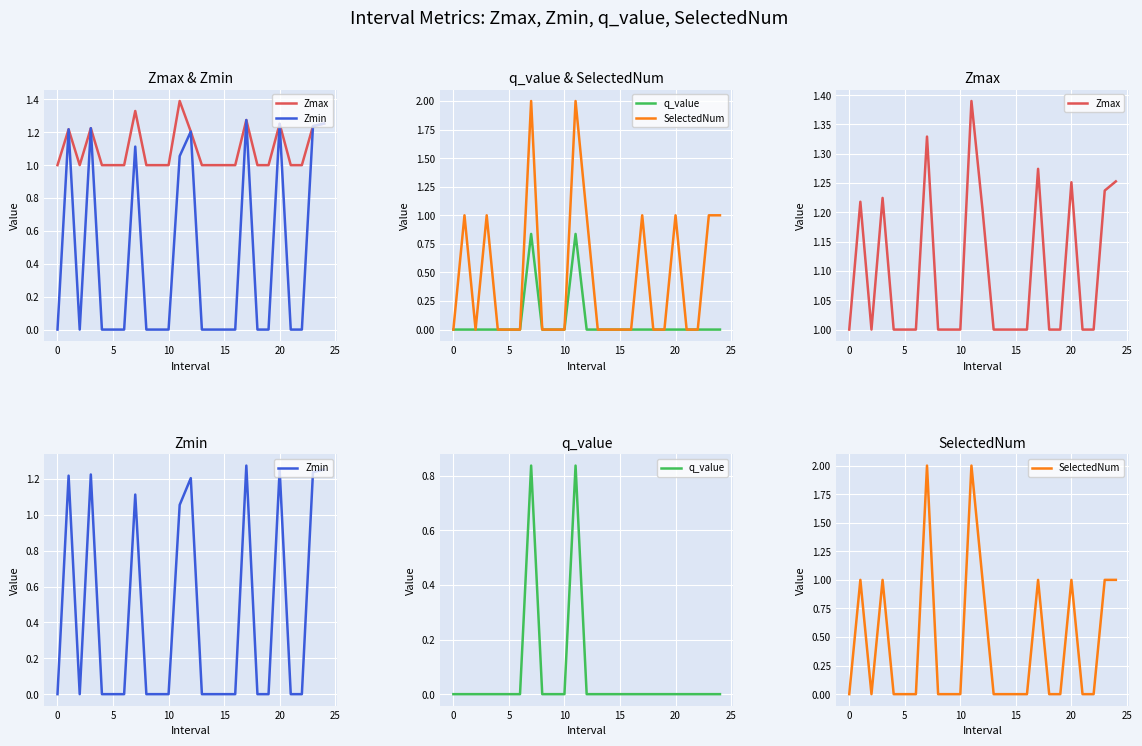

Count the number of categories in the chart.

25